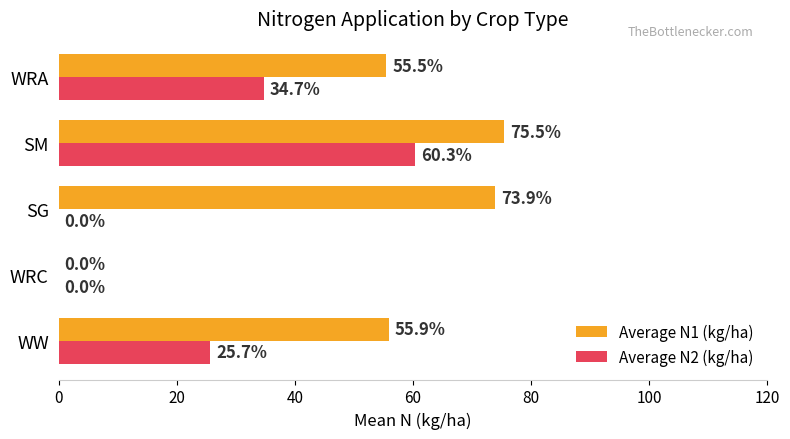

What is the maximum value shown in the chart?

75.5